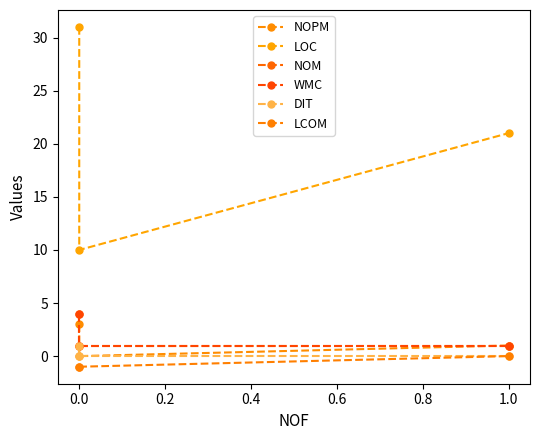

Is this an area chart (filled region under the line)?

No